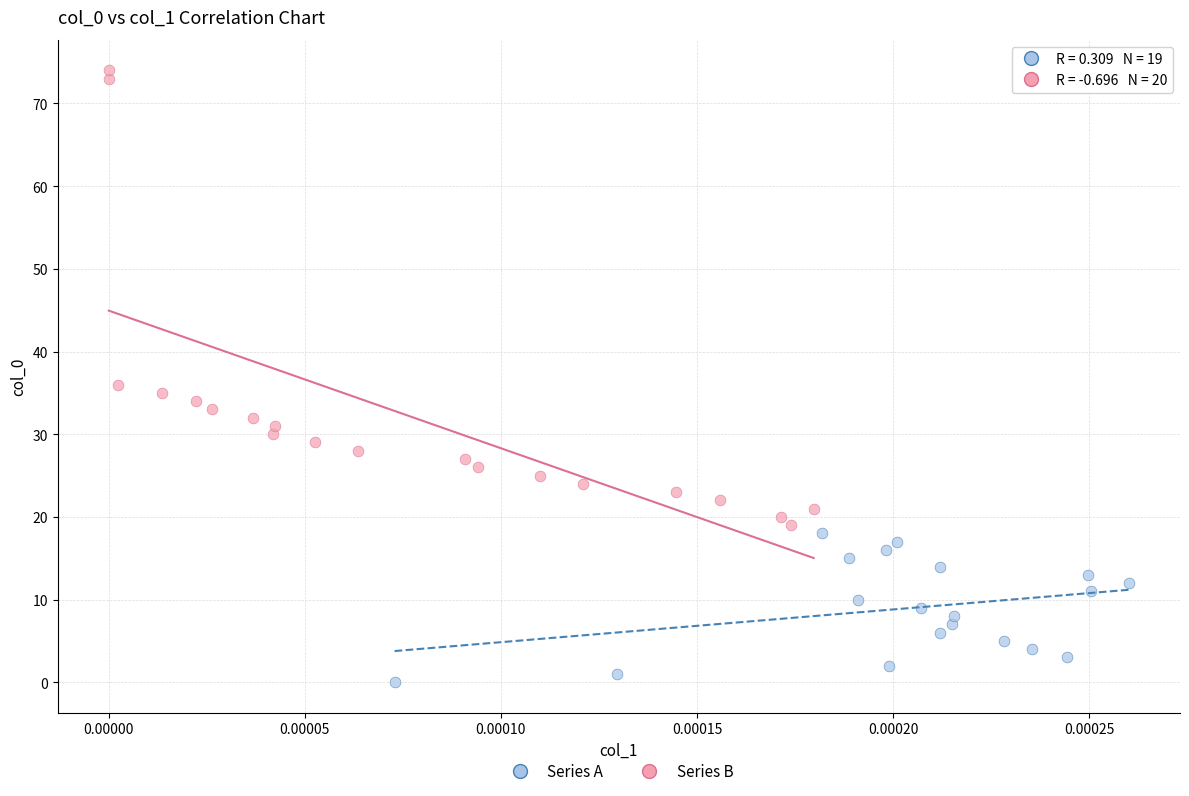

Which series has the widest spread of Y values?

Series B